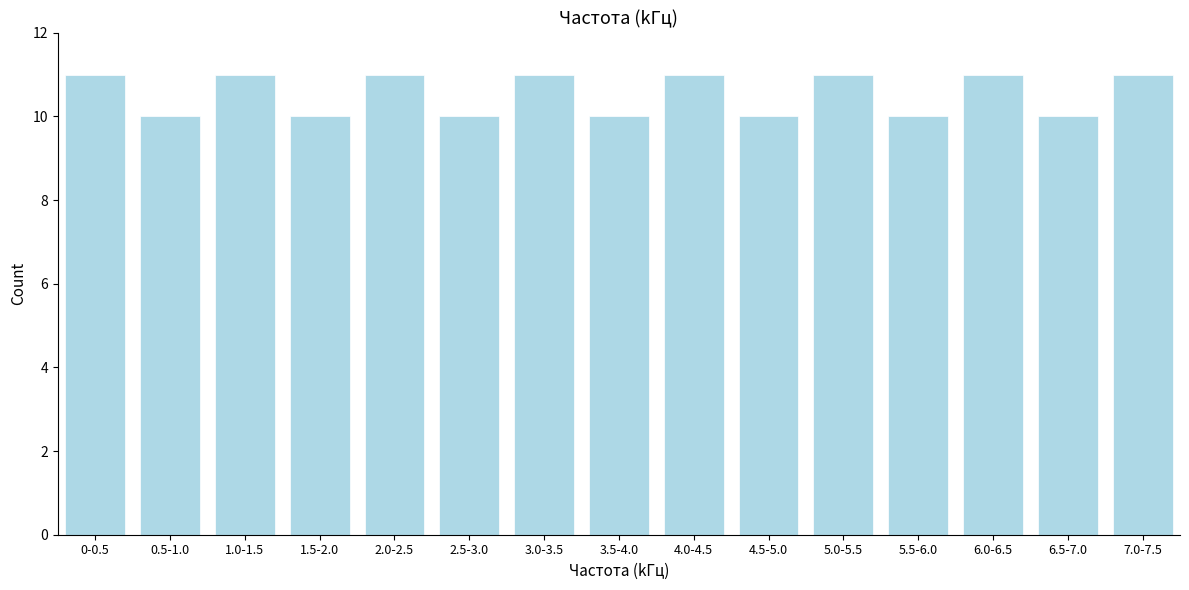

Reading left to right, extract all data points from this chart.

11	10	11	10	11	10	11	10	11	10	11	10	11	10	11